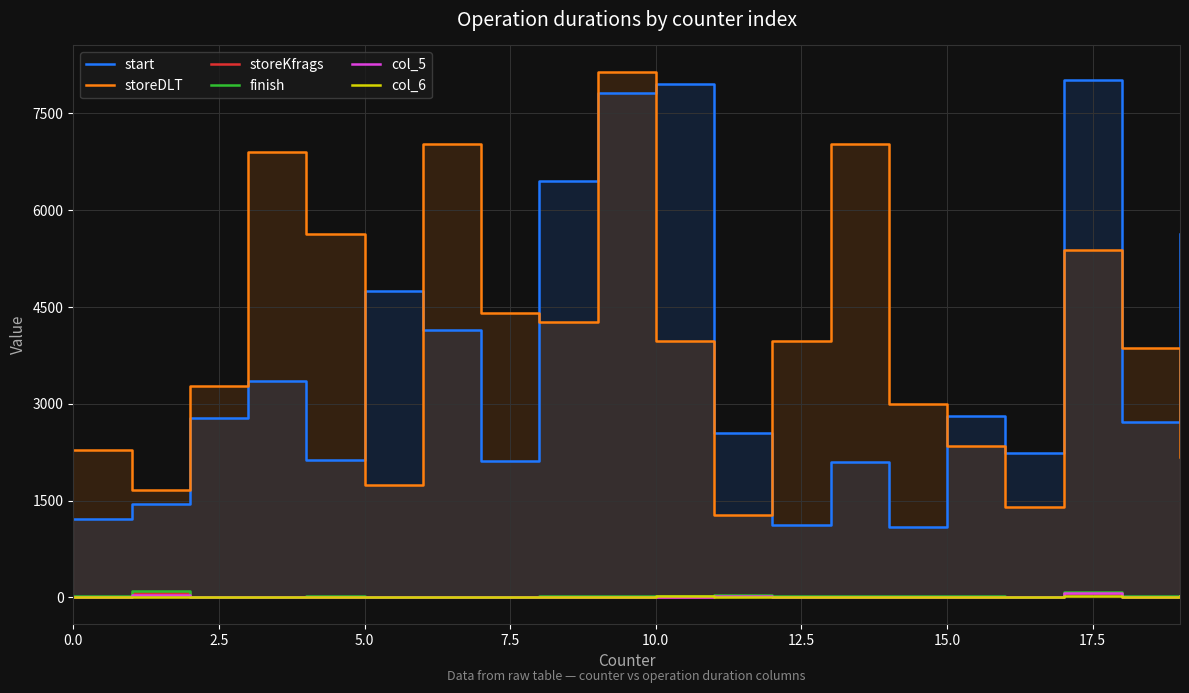

What is the label of the 5th point from the right?

15